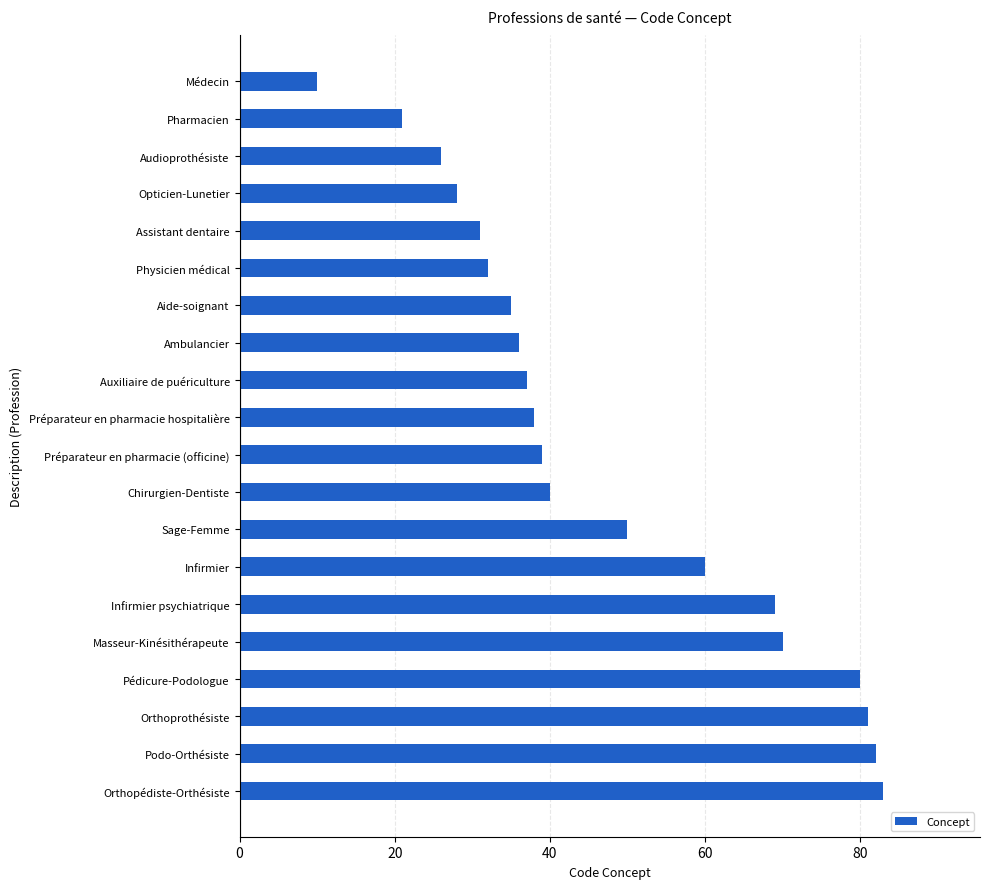

Reading top to bottom, list all the values displayed in this chart.

10	21	26	28	31	32	35	36	37	38	39	40	50	60	69	70	80	81	82	83